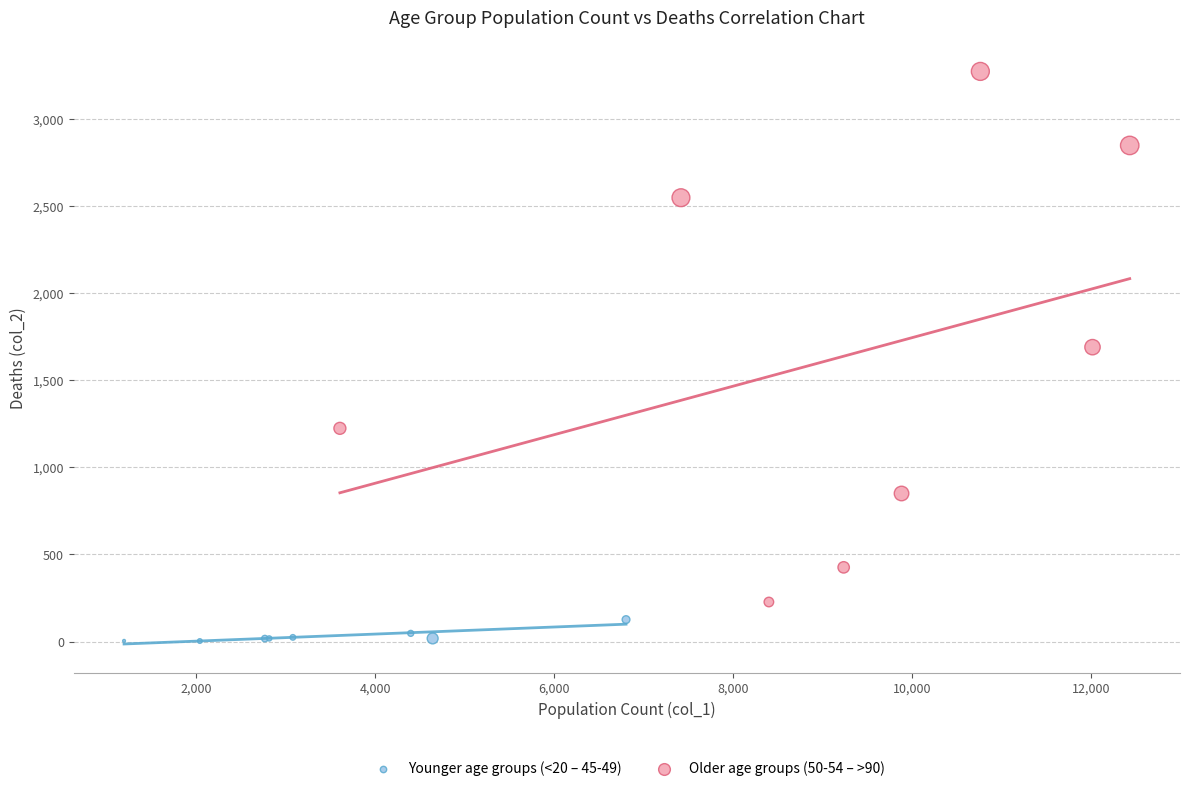

Which series has the largest Y range (max minus min)?

Older age groups (50-54 – >90)